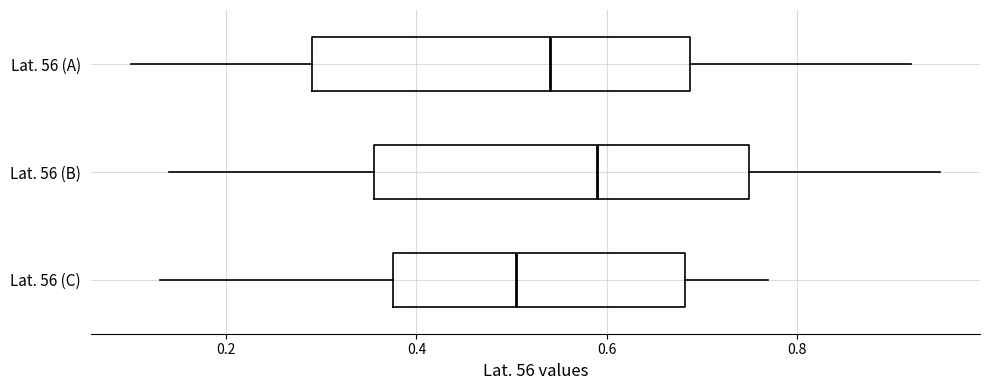

Reading bottom to top, read every box against the x-axis: the position of its median line, the range the box covers, and the ends of its whiskers. The values are not printed on the chart, so give them approximately, as read against the axis.

Lat. 56 (C): median 0.50, box 0.38 to 0.68, whiskers 0.14 to 0.78
Lat. 56 (B): median 0.60, box 0.36 to 0.76, whiskers 0.14 to 0.96
Lat. 56 (A): median 0.54, box 0.30 to 0.68, whiskers 0.10 to 0.92